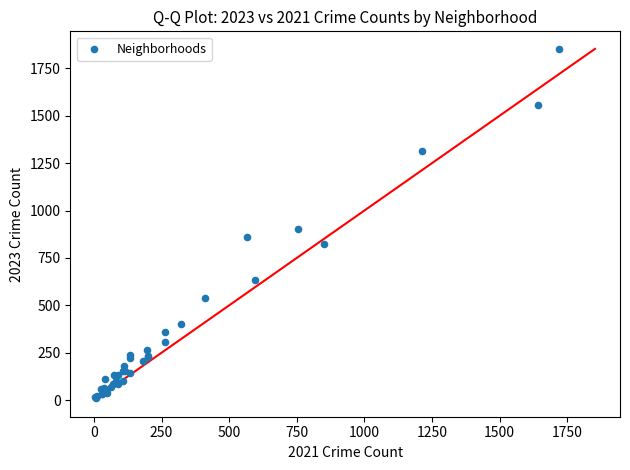

What Y value in the scatter plot is closest to 931?

902